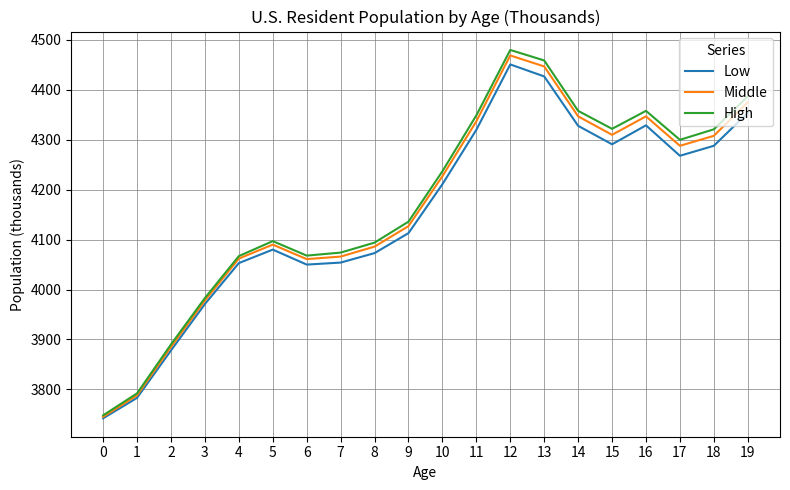

What is the sum of the Low values at 18 and 15?

8579